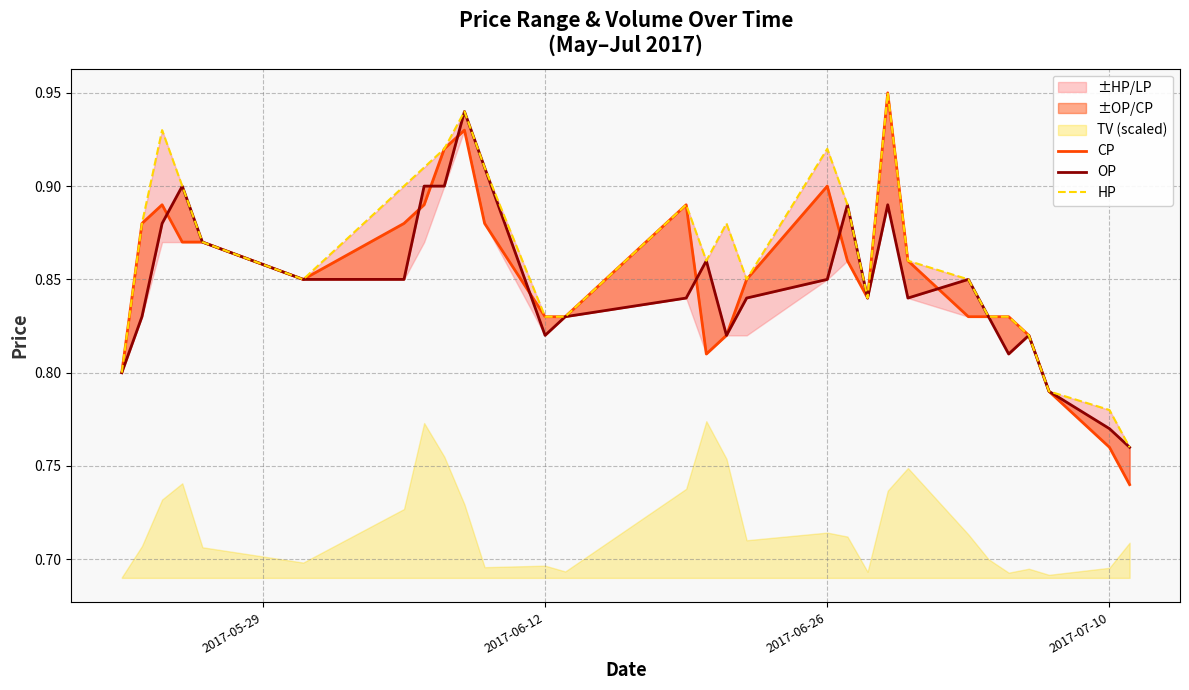

True or false: HP has a value of 1.3 at 2017-07-10.

False